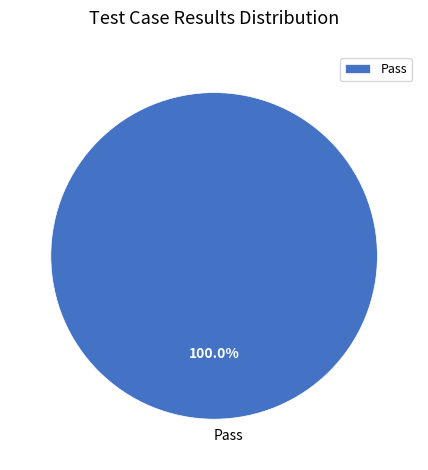

Rank the categories by value from lowest to highest.

Pass